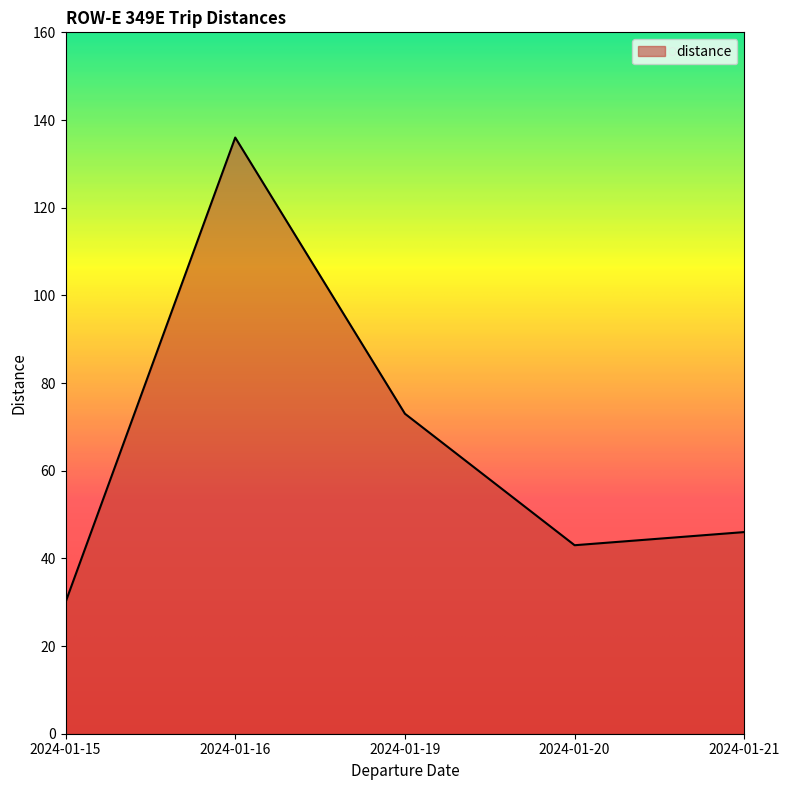

How many values are below 46?

2